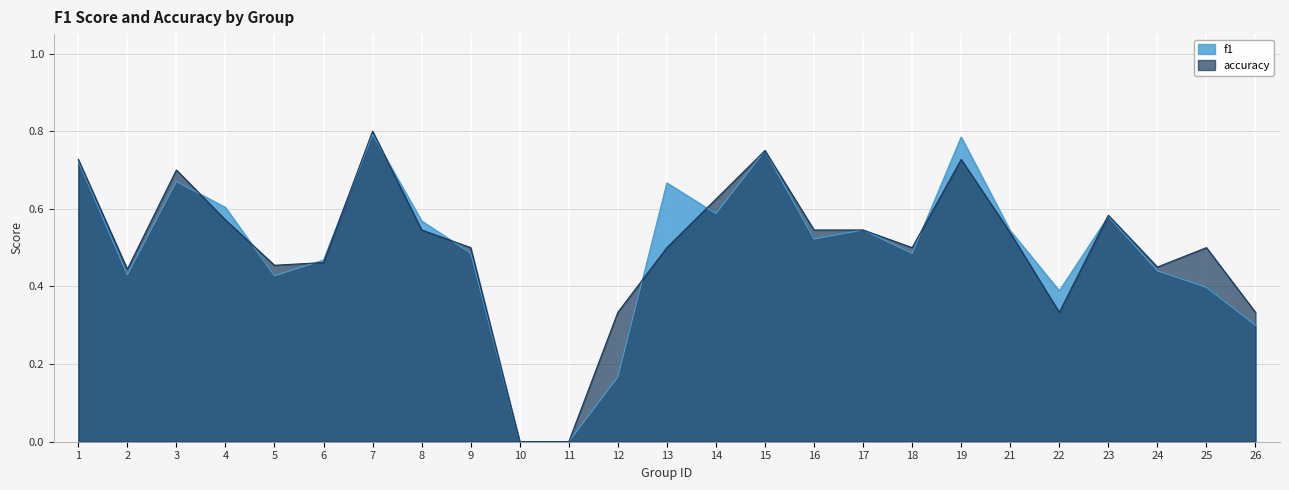

Where do accuracy and f1 first cross each other?

3 and 4